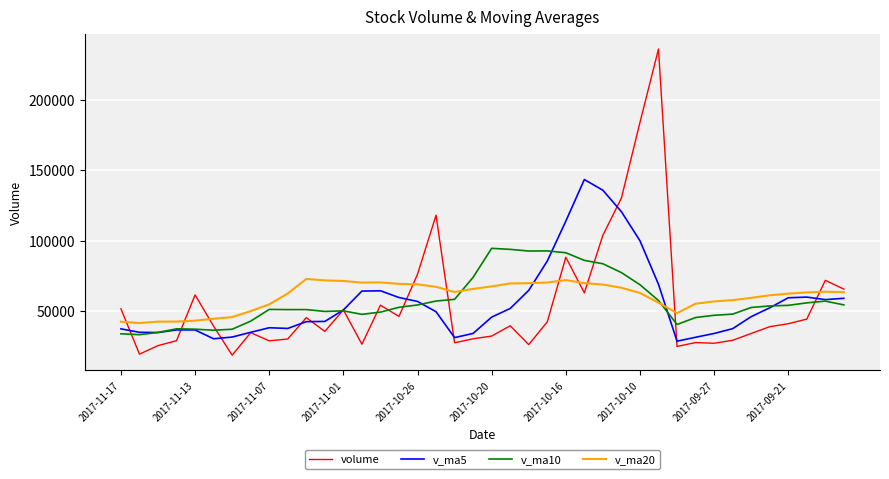

What is the lowest value of the v_ma10 series?

33252.0